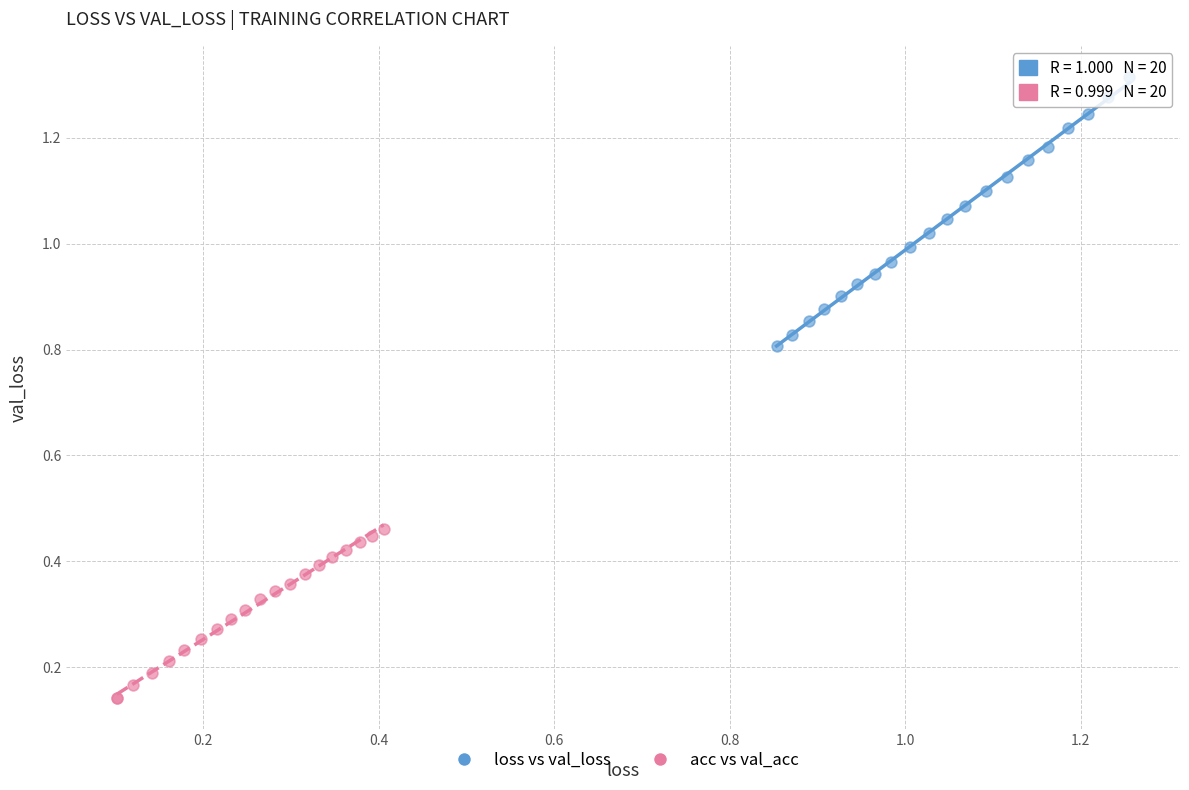

Which series contains the lowest Y value?

acc vs val_acc